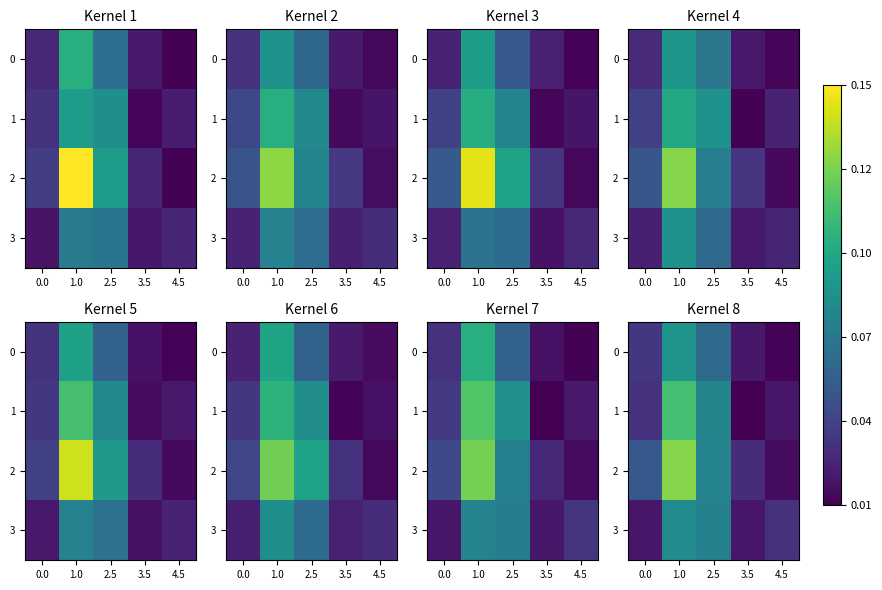

True or false: 1 has a value of 0.0 at 0.0.

False